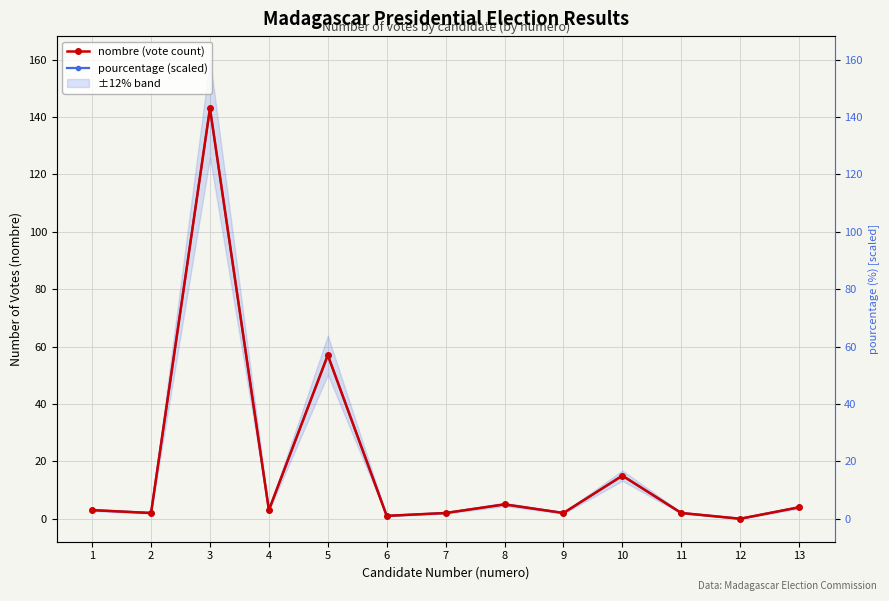

At which category does the chart reach its minimum across all series?

12